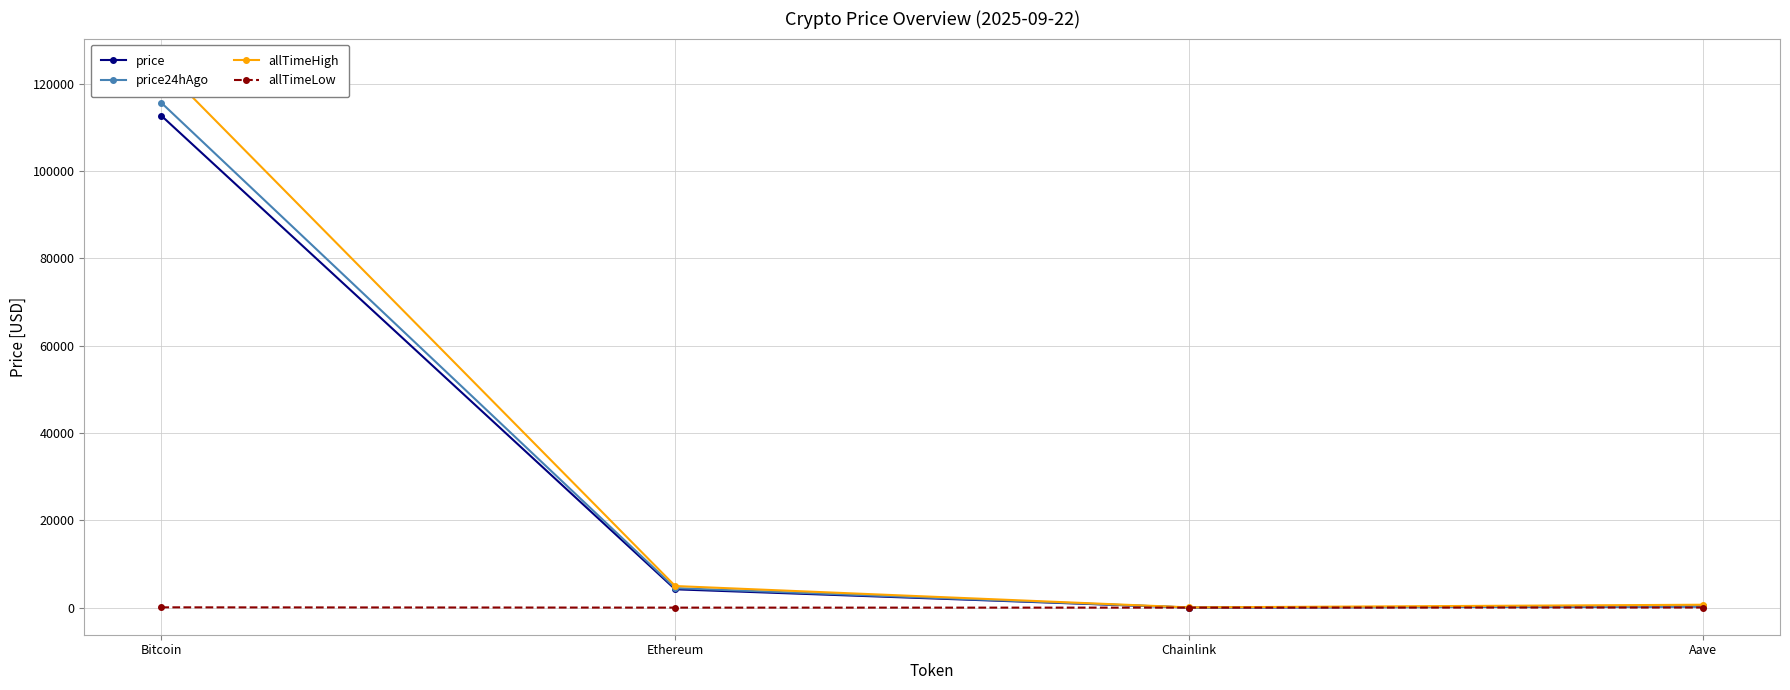

What is the label of the 2nd point from the right?

Chainlink